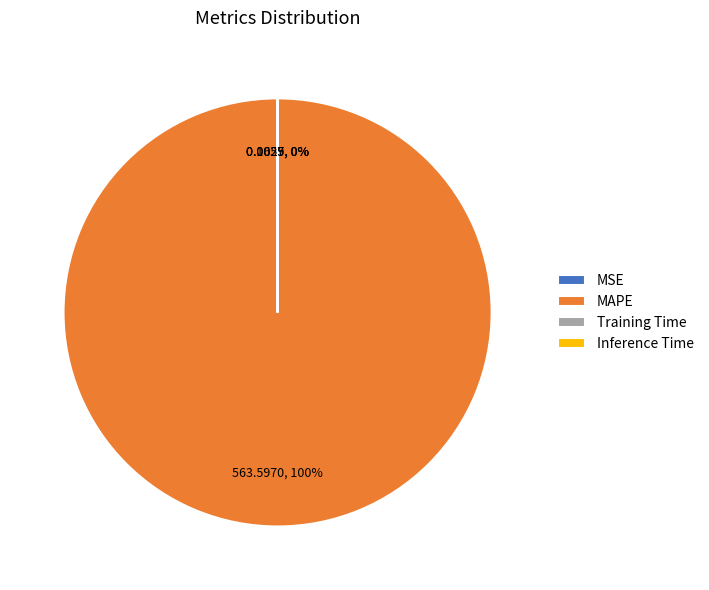

Does MAPE account for over 50% of the chart?

Yes